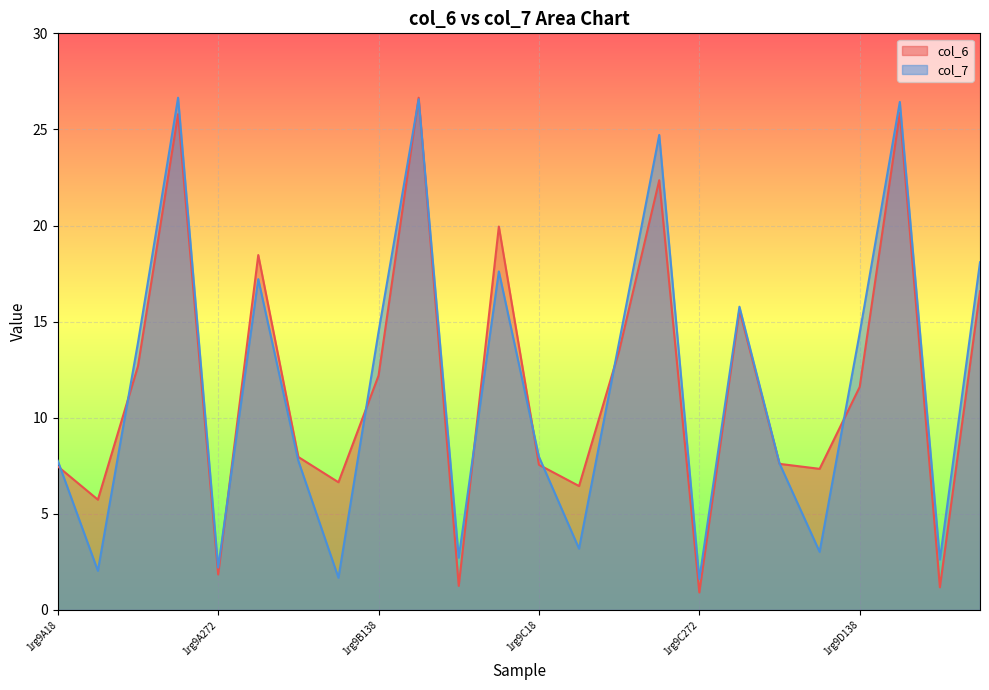

How many interior local valleys does the col_6 series have?

8